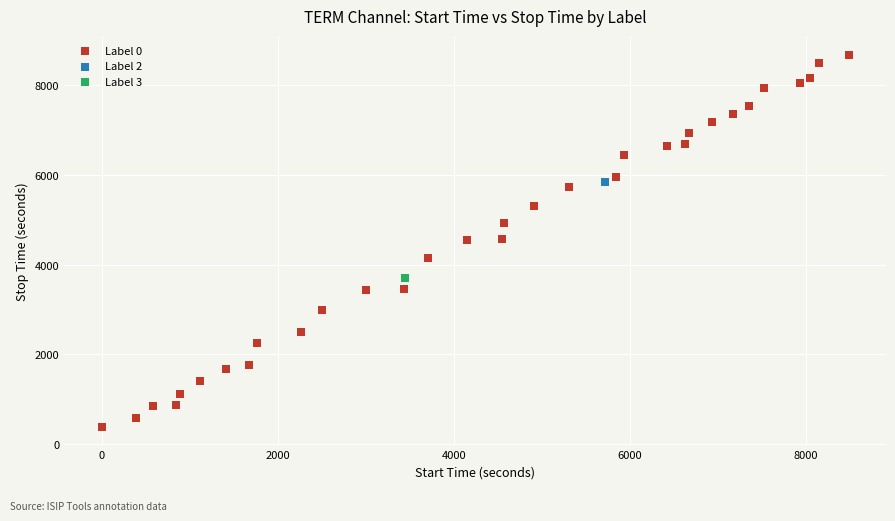

What are all the series names shown in the legend?

Label 0, Label 2, Label 3